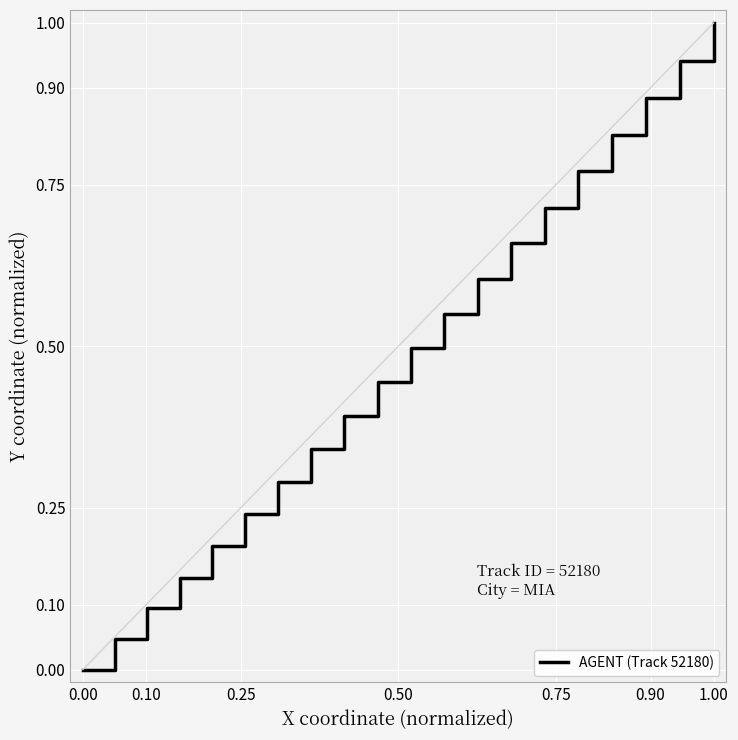

What is the difference between the maximum and minimum values?

1.0